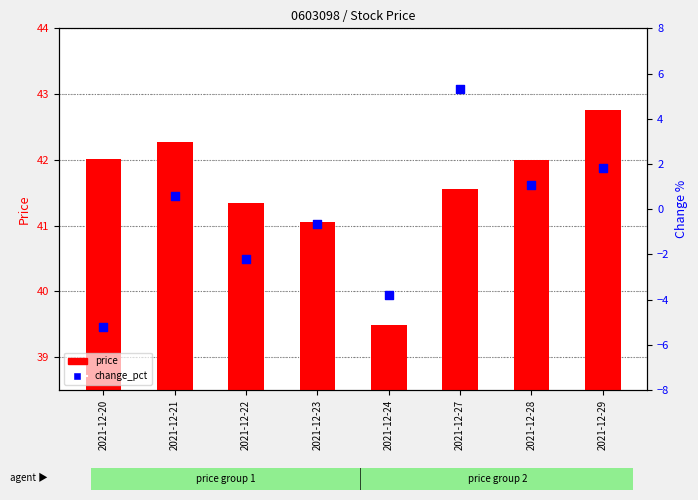

At how many categories does at least one series exceed 12?

8